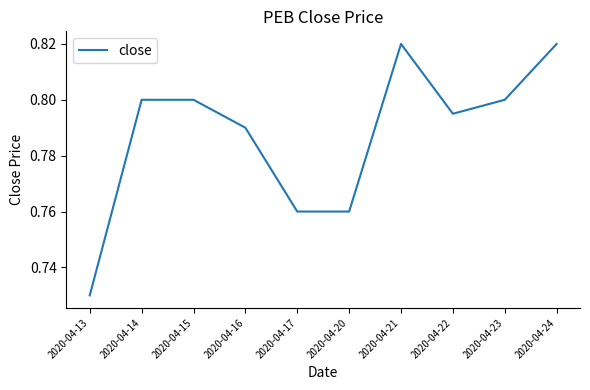

Does the chart have visible grid lines?

No